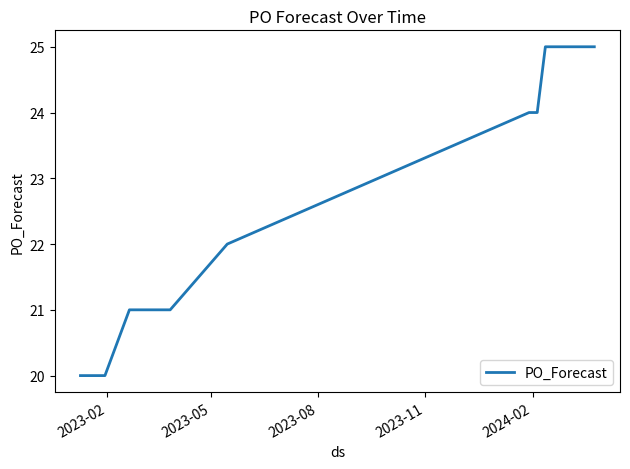

What is the minimum value shown in the chart?

20